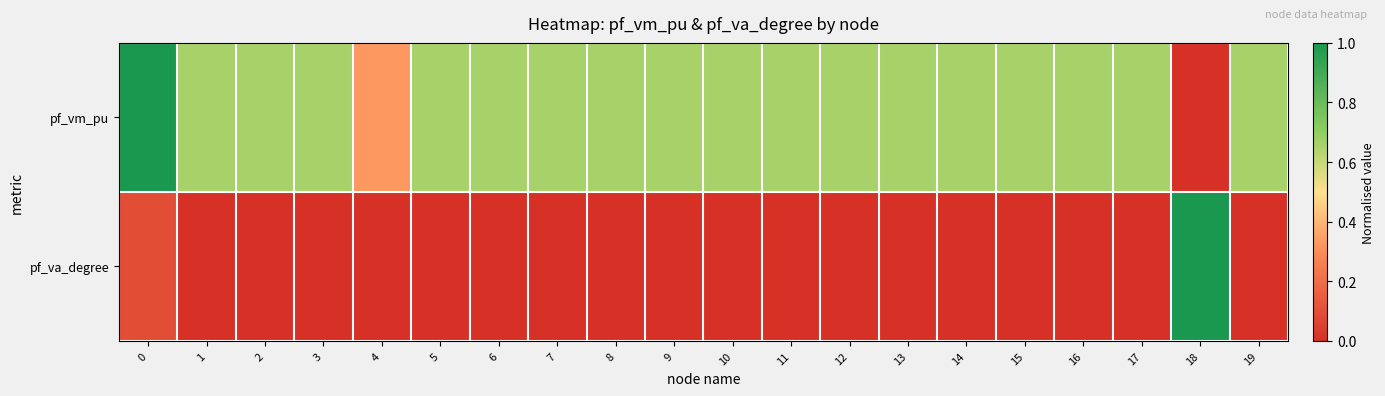

What is the difference between the highest and lowest values at 4?

0.3